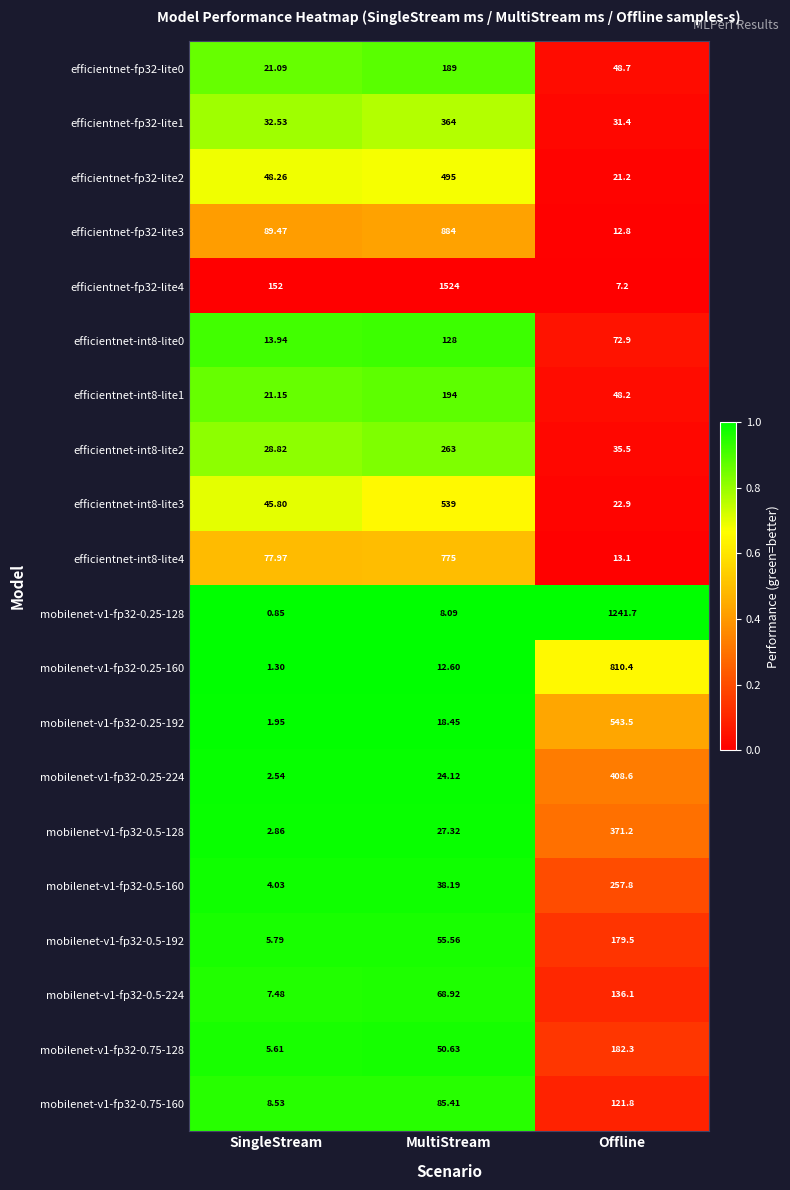

Which label corresponds to the largest value in the chart?

MultiStream